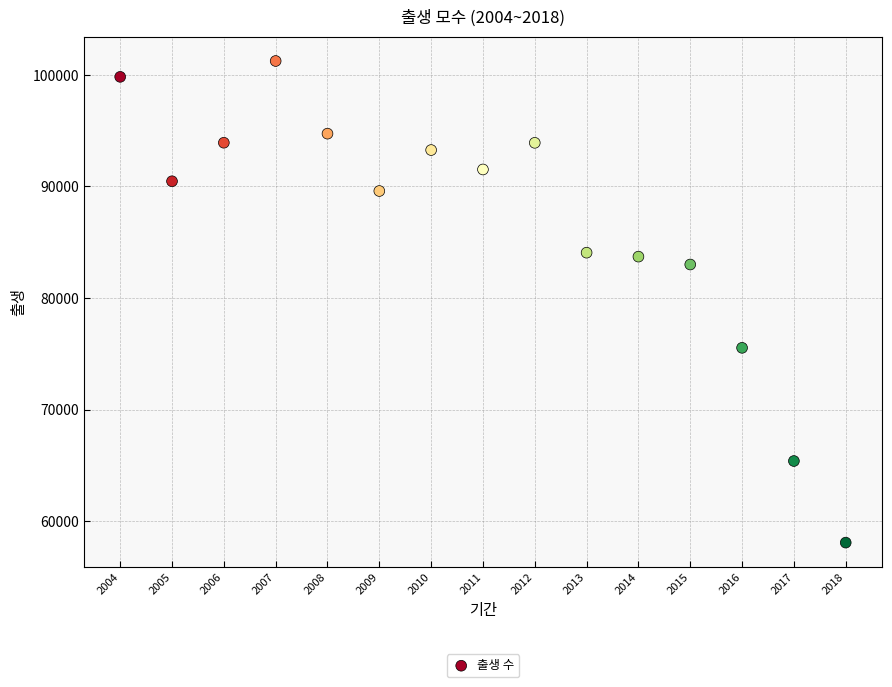

What Y value in the scatter plot is closest to 79661?

83005